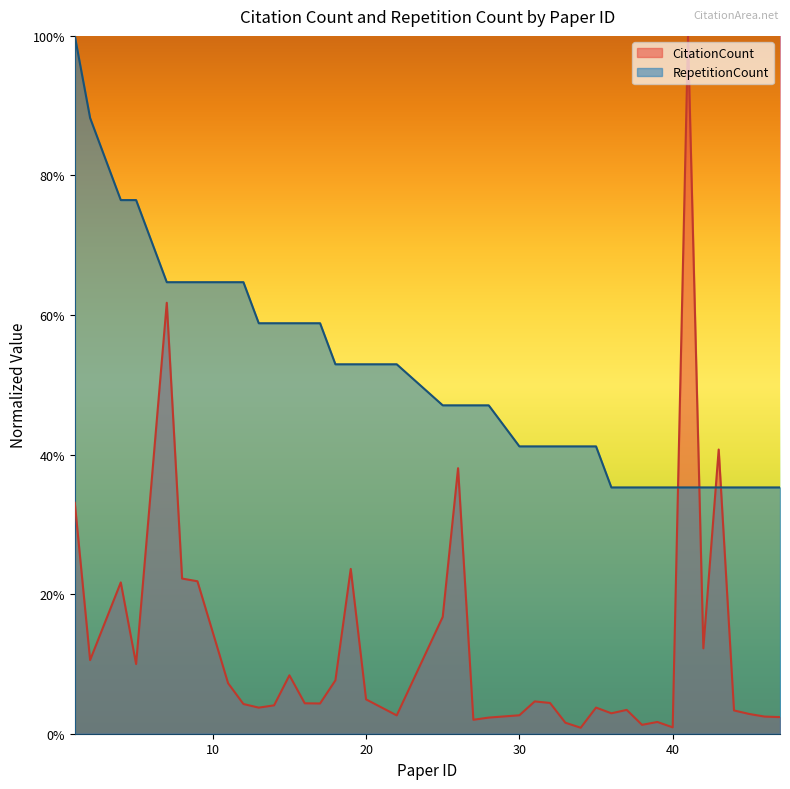

Where is CitationCount nearest to the value 0?

34